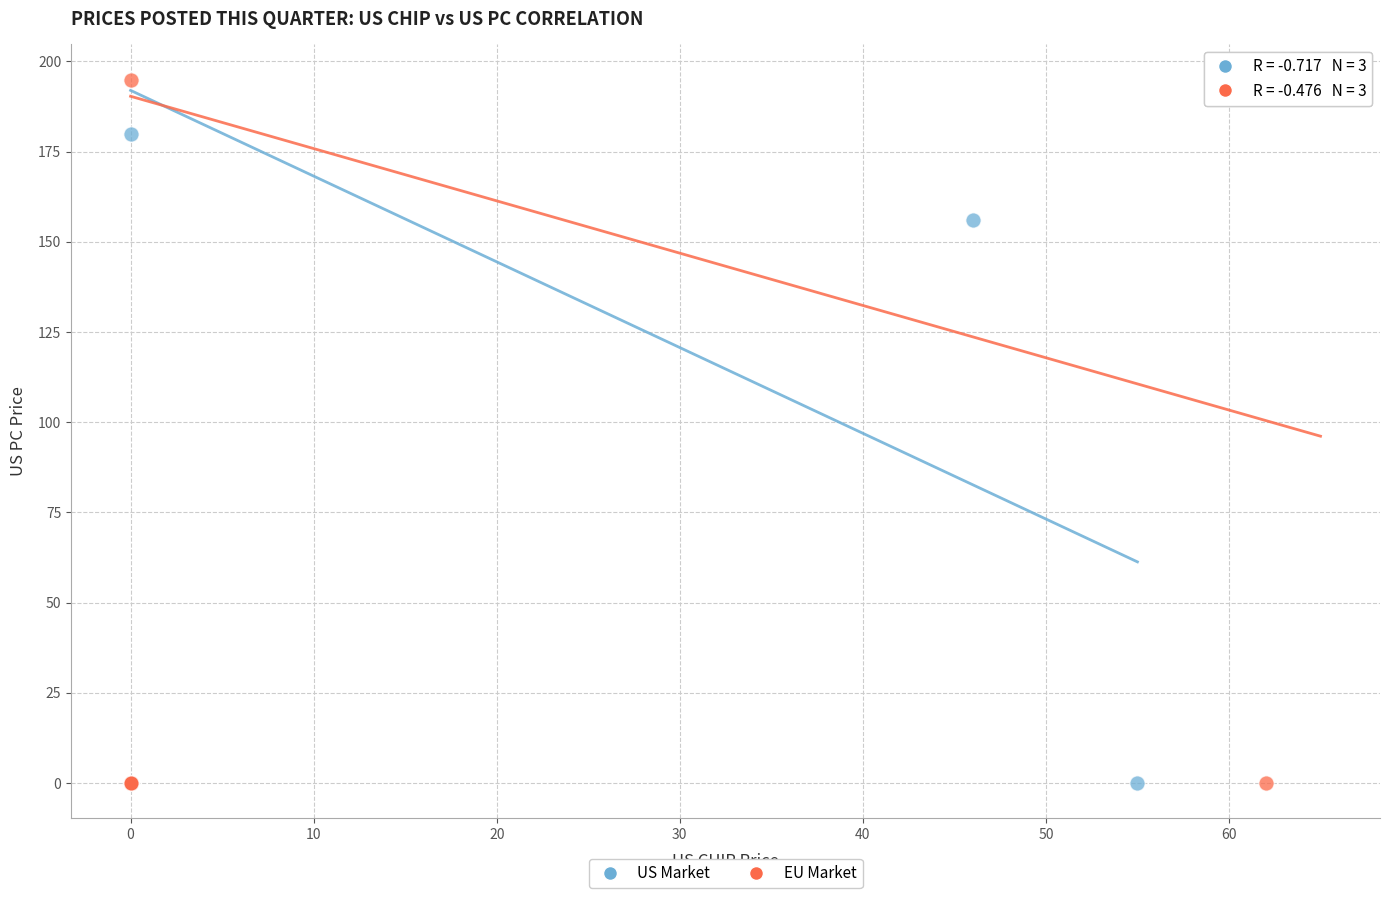

Which series has the widest spread of Y values?

EU Market